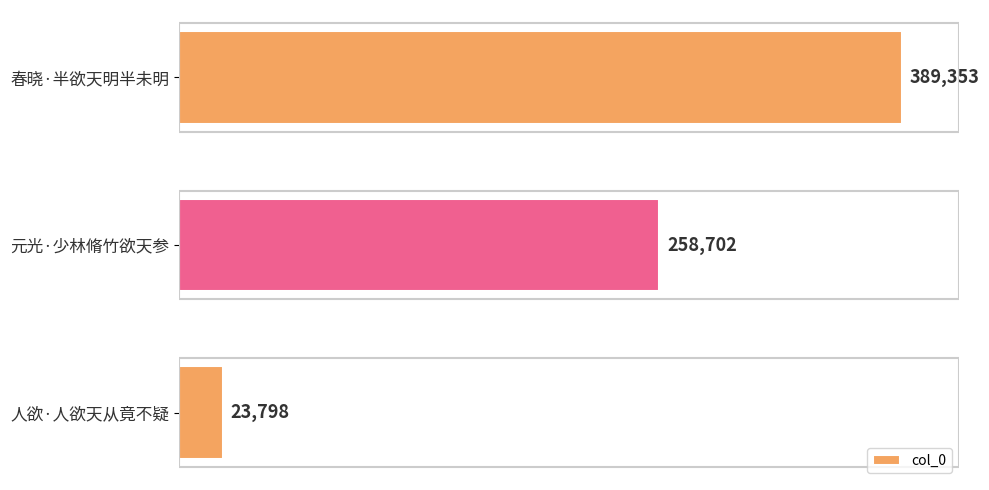

What position from the top is 春晓·半欲天明半未明?

1